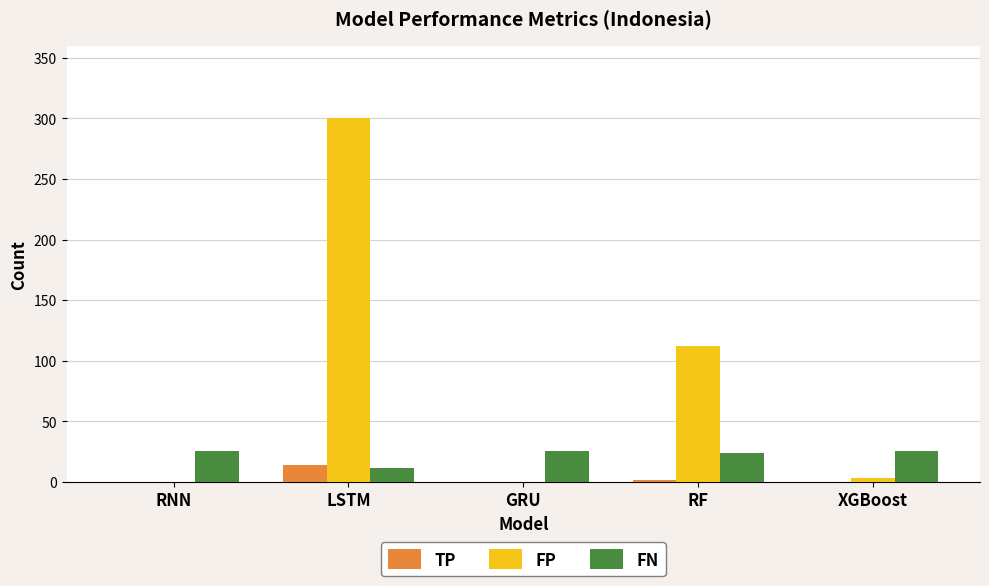

What is the maximum value for TP?

14